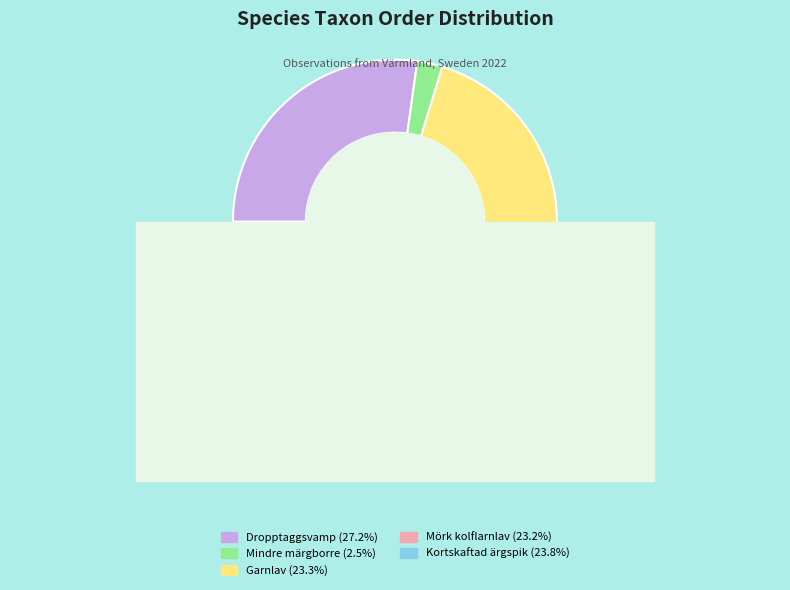

To the nearest percent, what percentage of the pie is Mindre märgborre?

3%